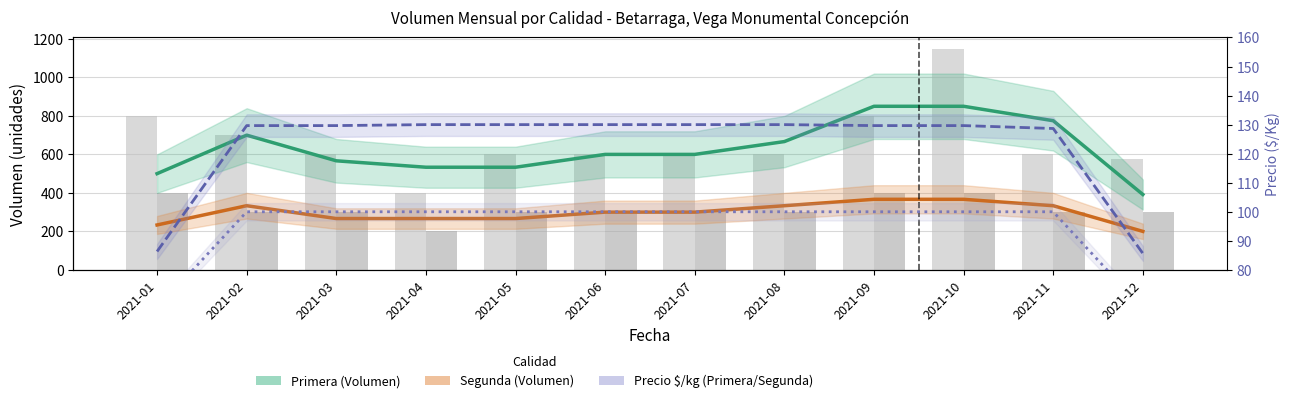

Which category has the lowest value in the Segunda (Volumen) series?

2021-12